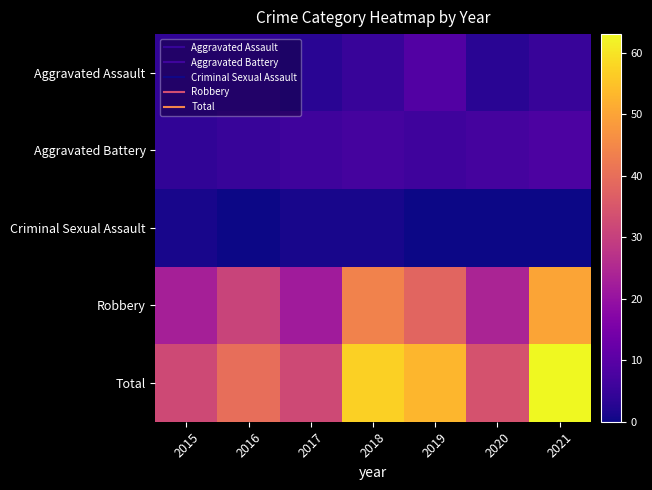

What is the total value across all series at 2018?

114